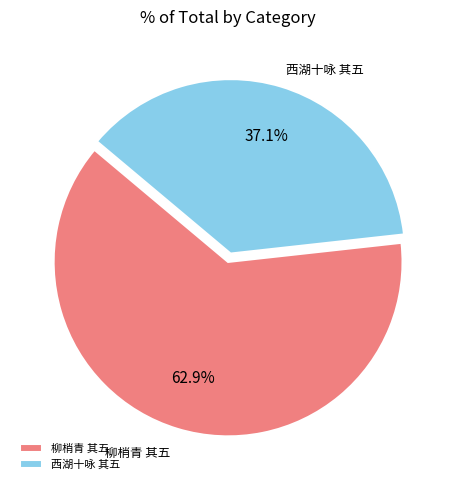

Is there any slice that represents more than half of the pie?

Yes